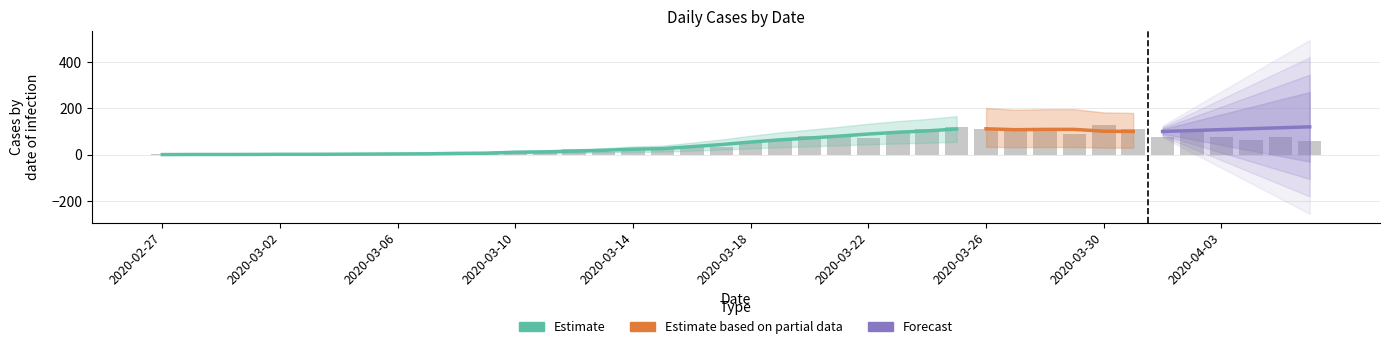

What is the change in value from 2020-03-13 to 2020-03-18?

+43